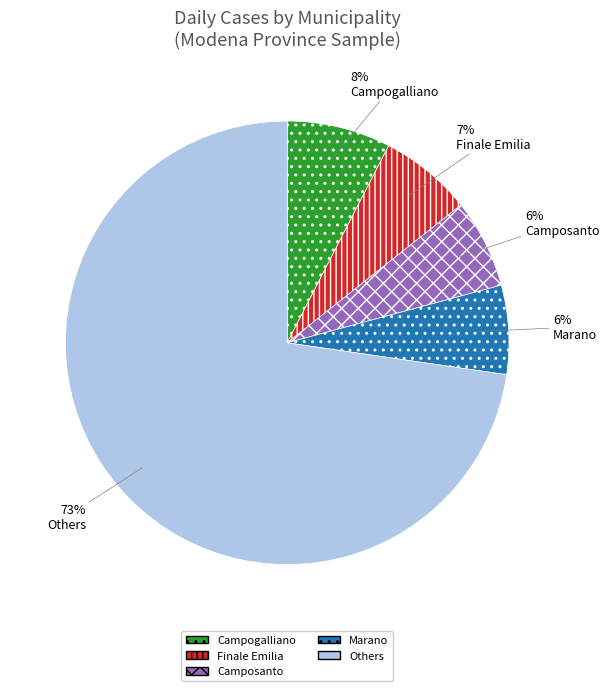

Count the number of slices in the pie.

5